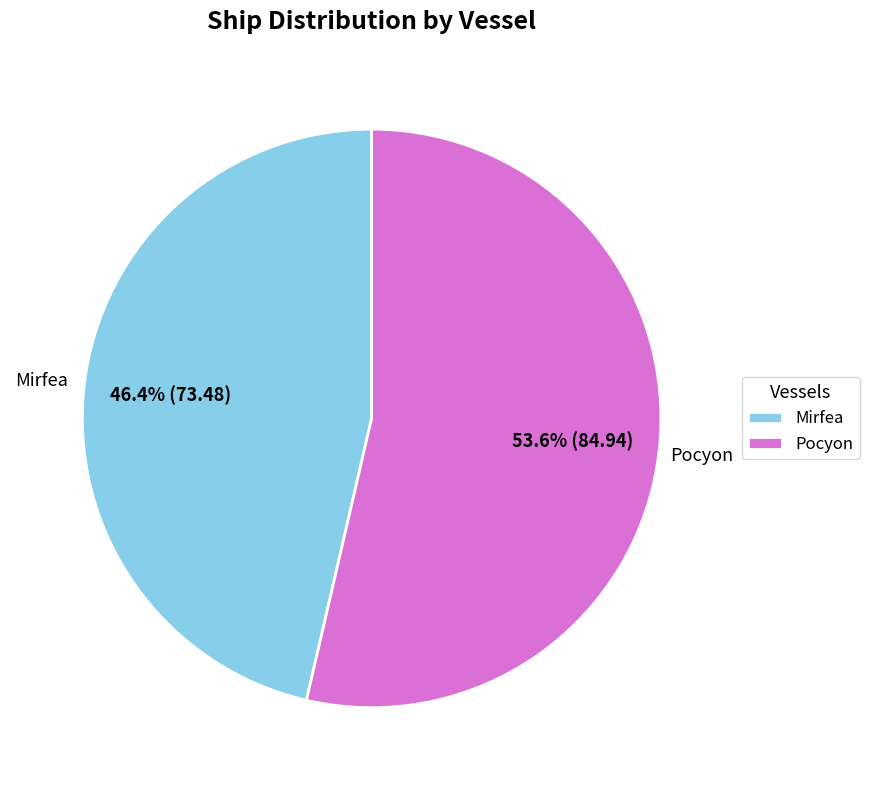

What is the smallest slice in the pie chart?

Mirfea